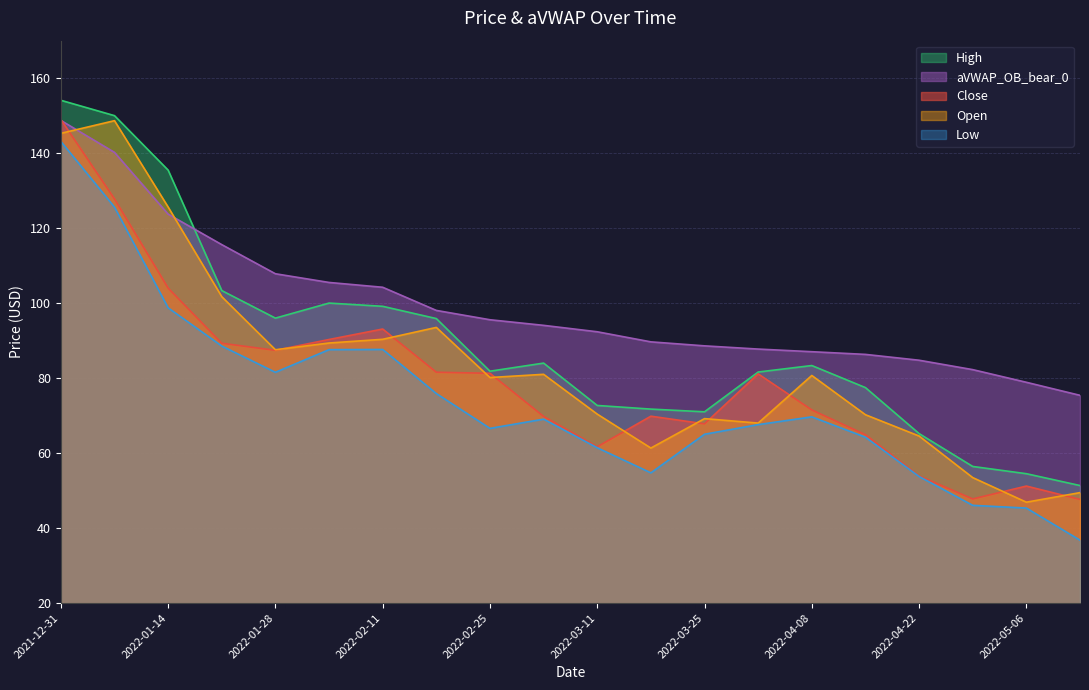

How many lines are shown in the chart?

5